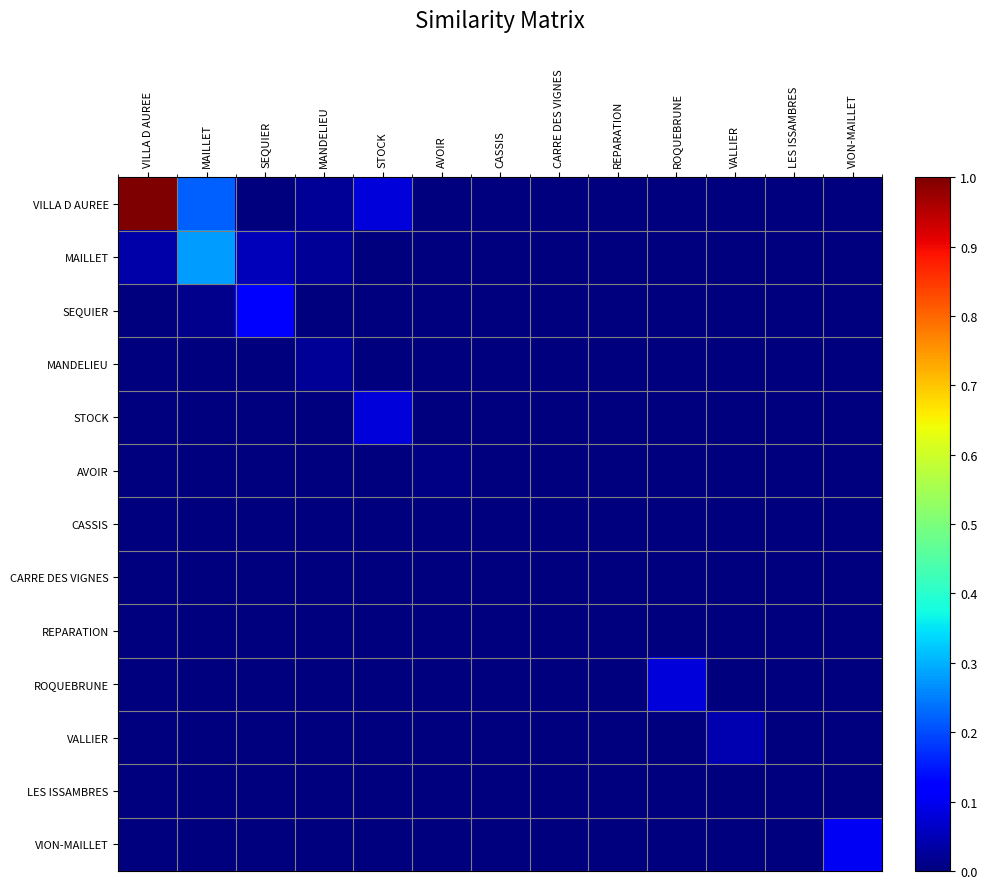

How many categories are shown in the chart?

13